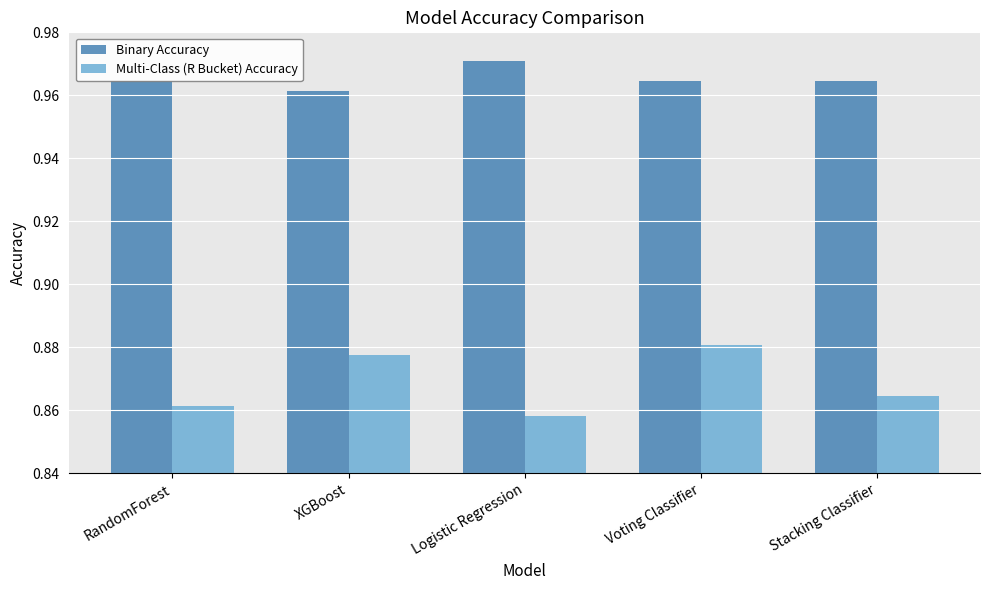

Does the chart contain stacked bars?

No